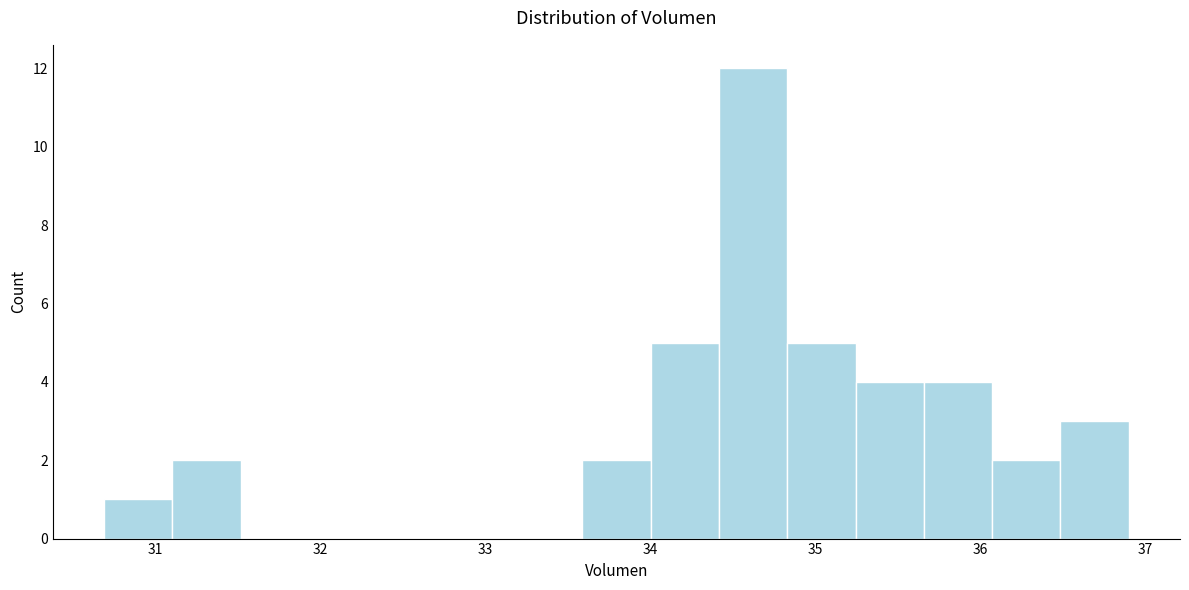

Reading left to right, list every bar in this chart as the range it spans on the x-axis followed by its height. Neither the bar edges nor the heights are printed on the chart, so give them approximately, as read against the axes.

30.7 to 31.1: 1
31.1 to 31.5: 2
31.5 to 31.9: 0
31.9 to 32.3: 0
32.3 to 32.8: 0
32.8 to 33.2: 0
33.2 to 33.6: 0
33.6 to 34.0: 2
34.0 to 34.4: 5
34.4 to 34.8: 12
34.8 to 35.2: 5
35.2 to 35.7: 4
35.7 to 36.1: 4
36.1 to 36.5: 2
36.5 to 36.9: 3